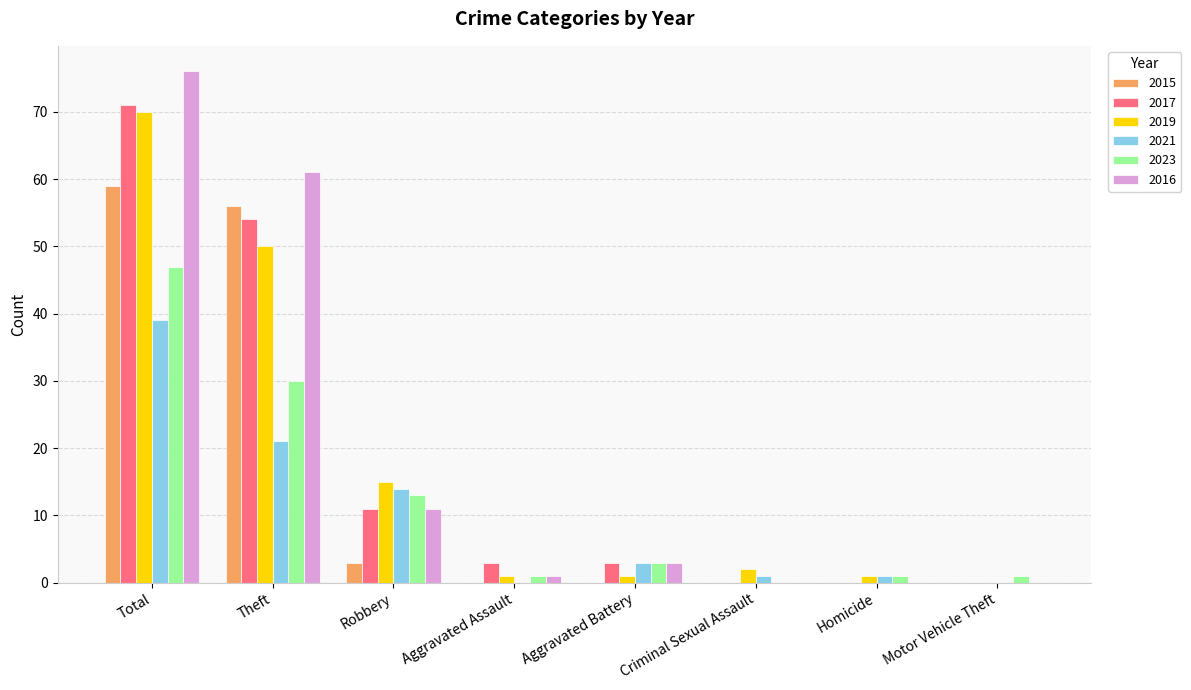

How many values in 2023 are above zero?

7